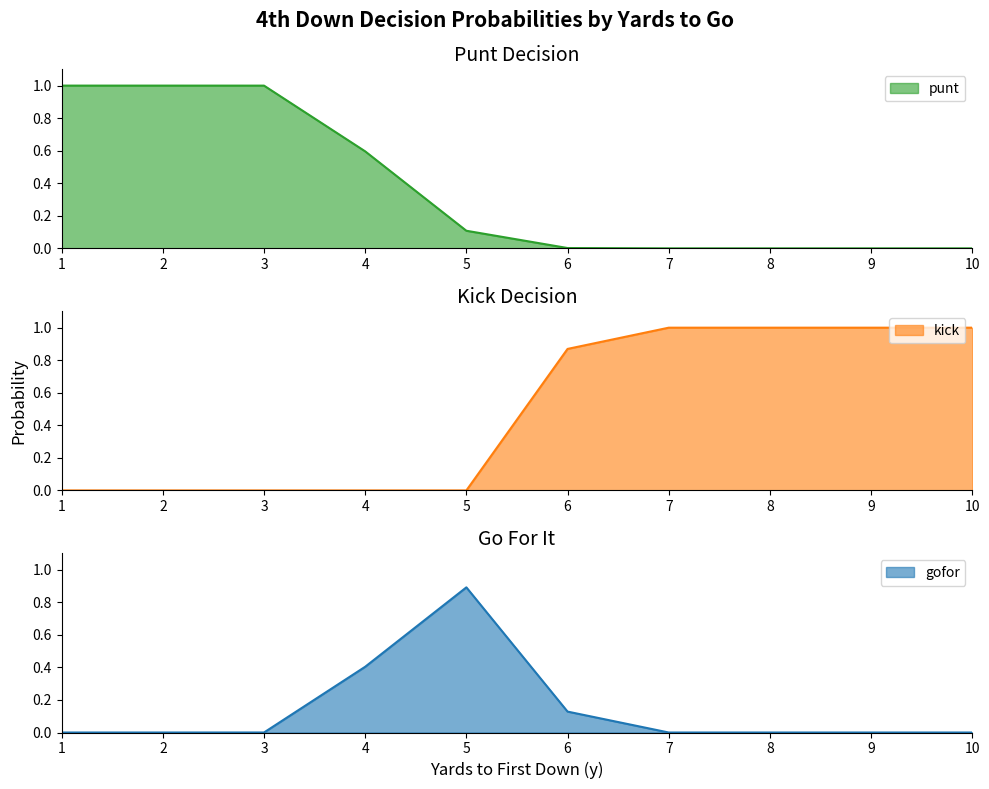

At how many categories does at least one series exceed 0?

10